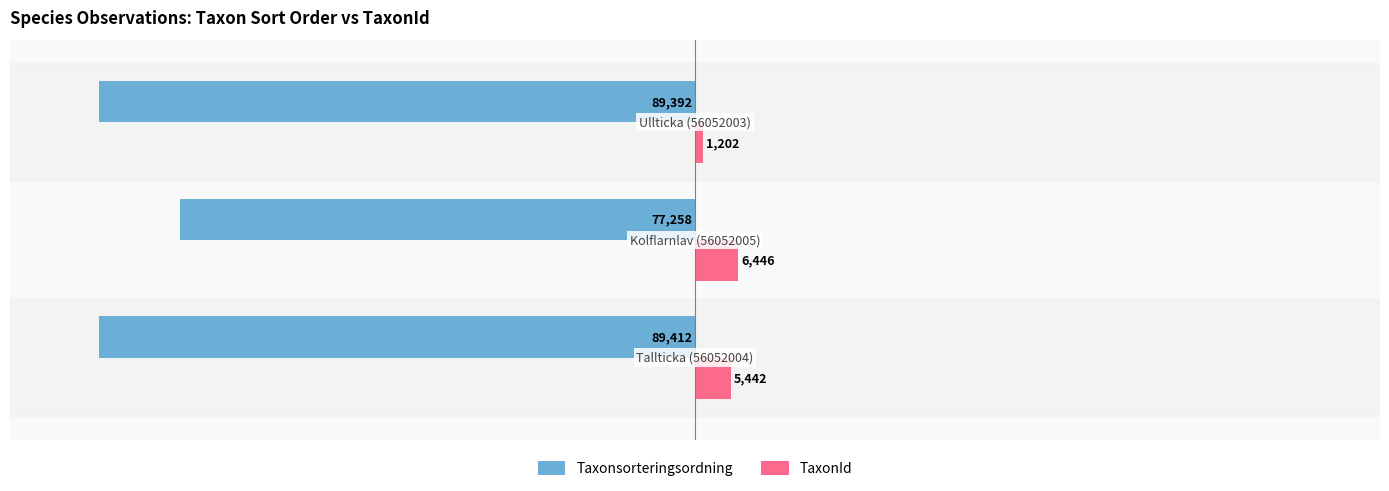

What are all the series names shown in the legend?

Taxonsorteringsordning, TaxonId